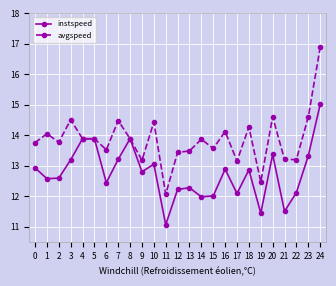

What is the approximate value of instspeed at 16?

12.9